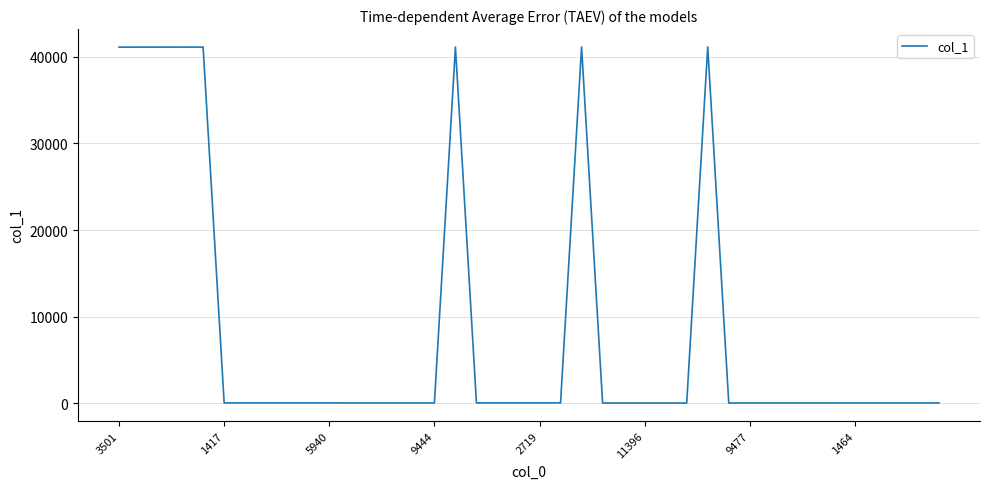

What is the greatest value displayed?

41167